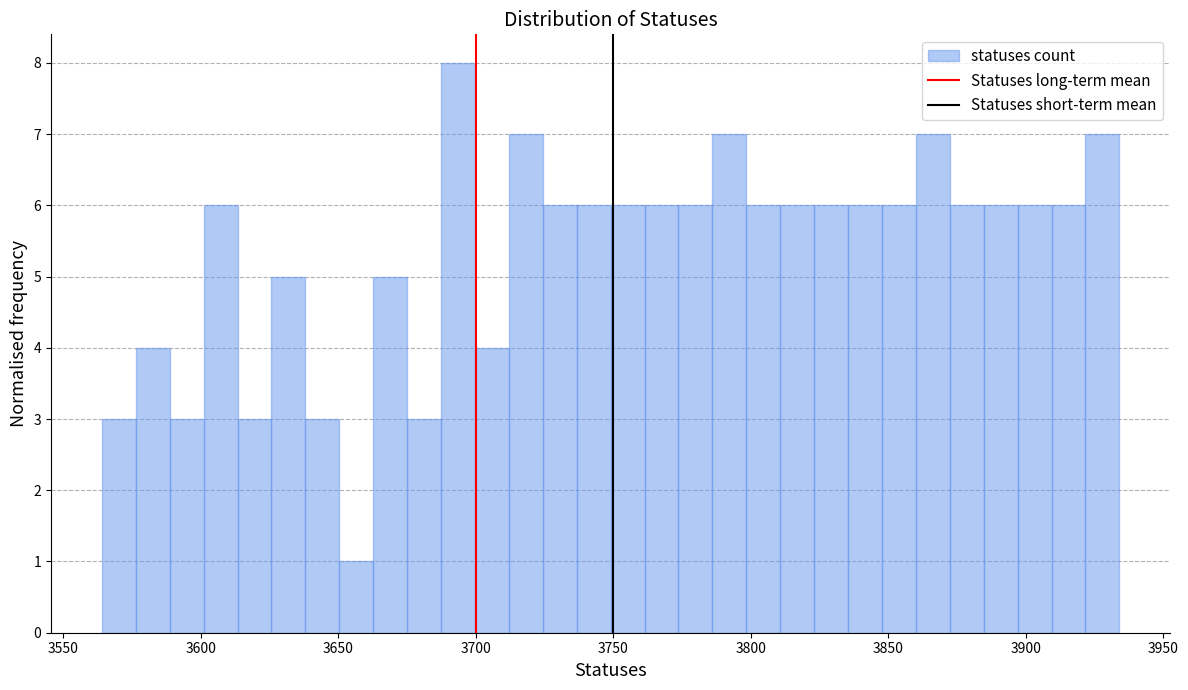

Read against the x-axis, roughly where is the centre of the tallest bar?

3695